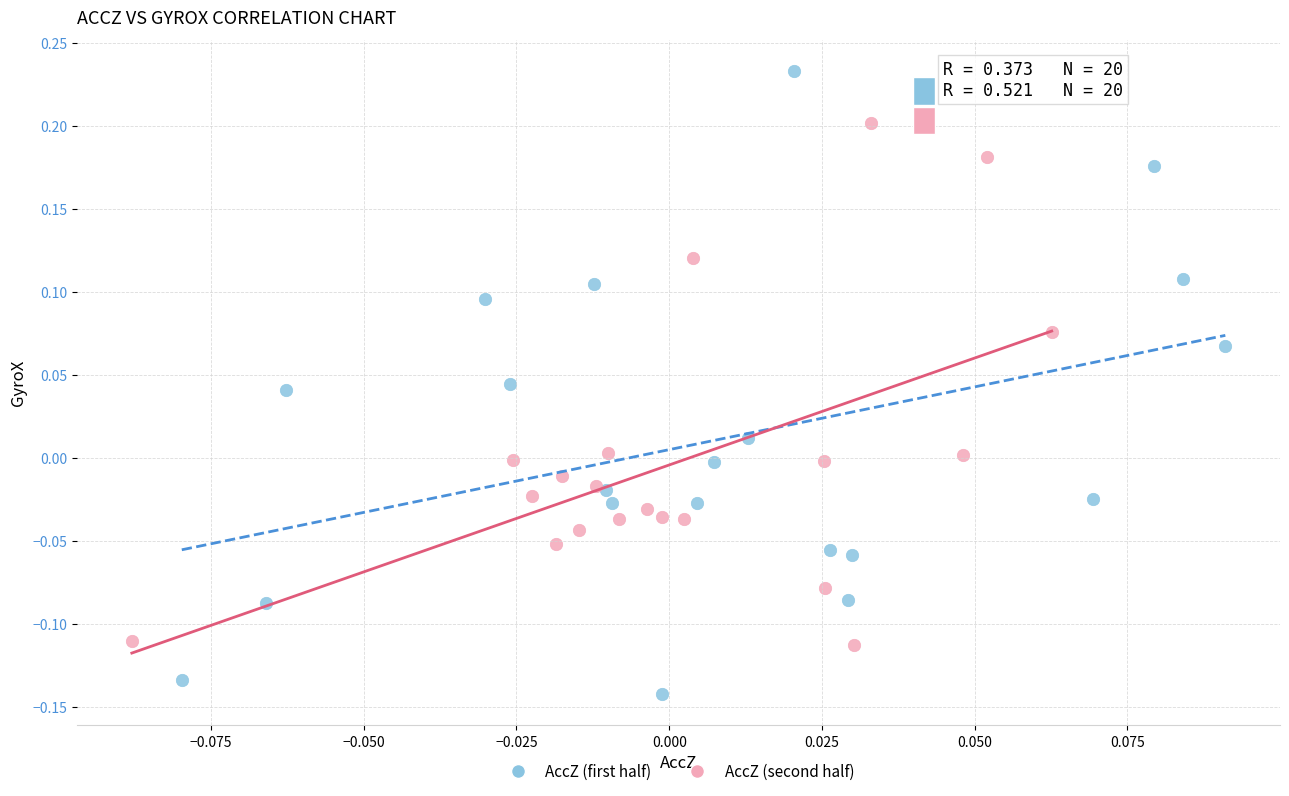

Which series has the widest spread of Y values?

AccZ (first half)